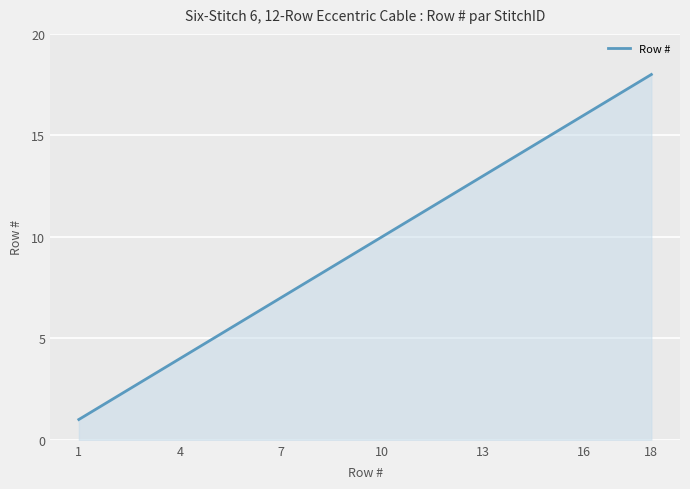

What is the difference between the maximum and minimum values?

17.0